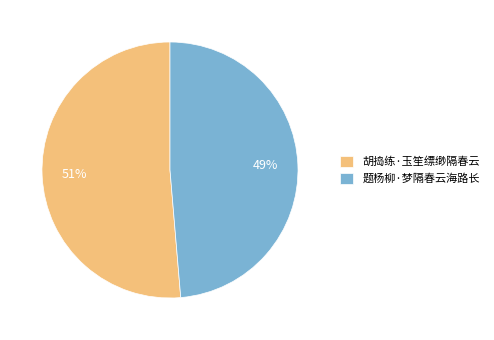

To the nearest percent, what is the combined percentage of 题杨柳·梦隔春云海路长 and 胡捣练·玉笙缥缈隔春云?

100%